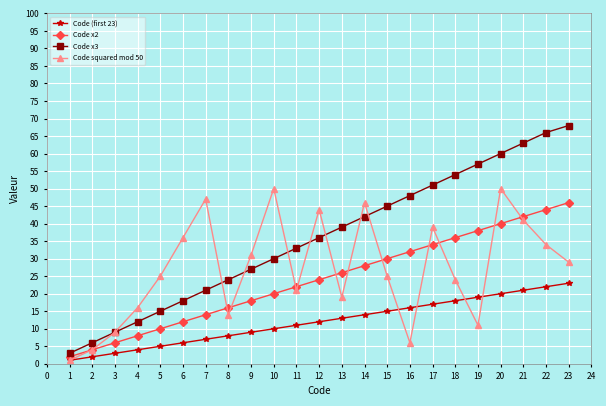

Which series has the widest spread of values?

Code x3